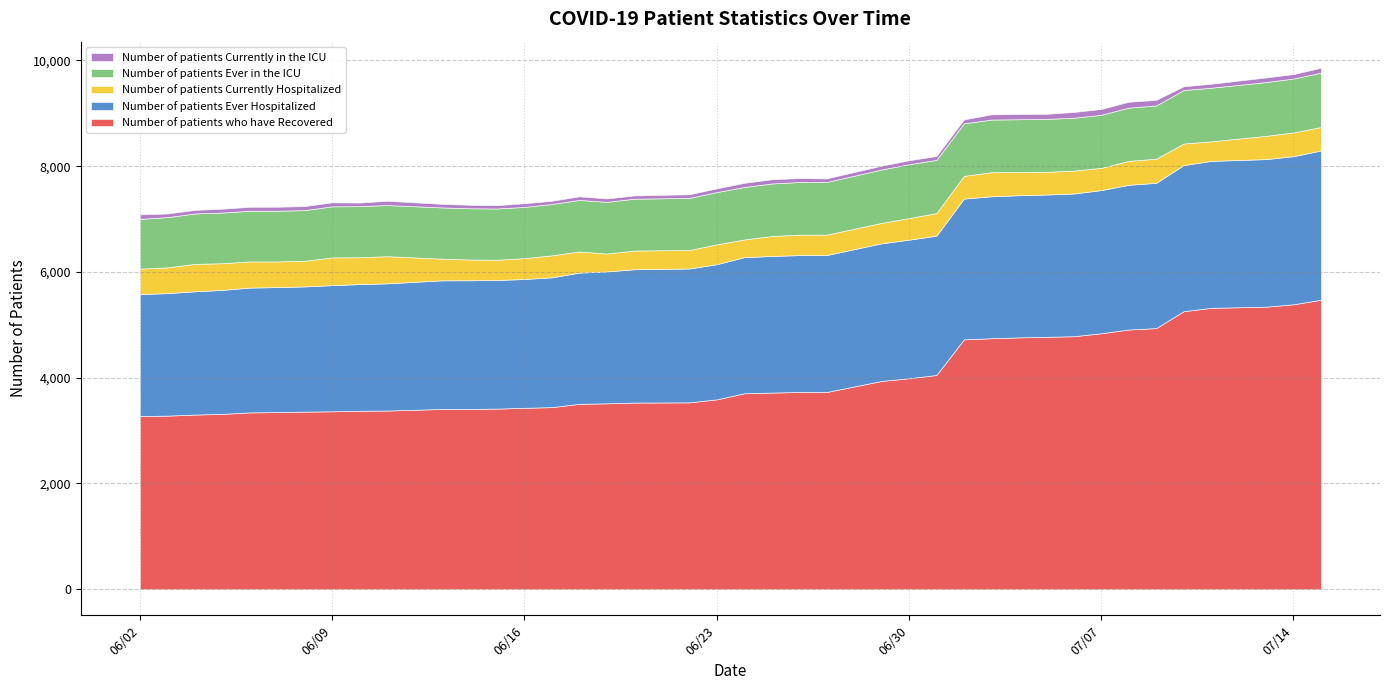

What is the greatest value displayed?

5475